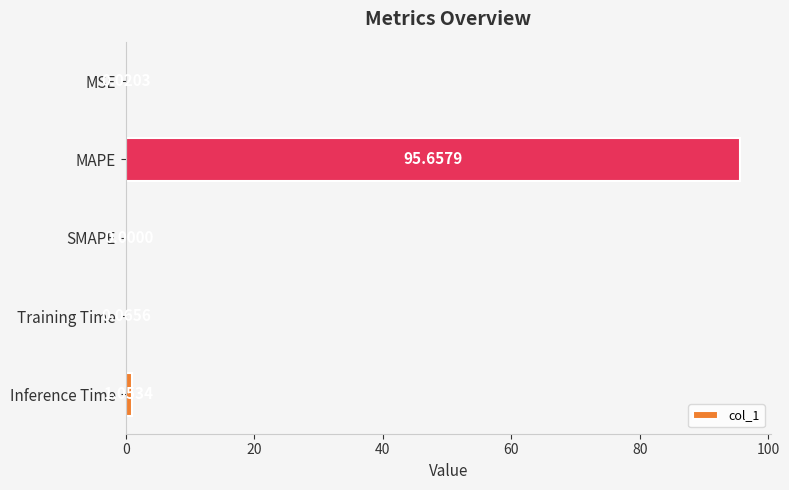

At which label is the value closest to 47?

Inference Time